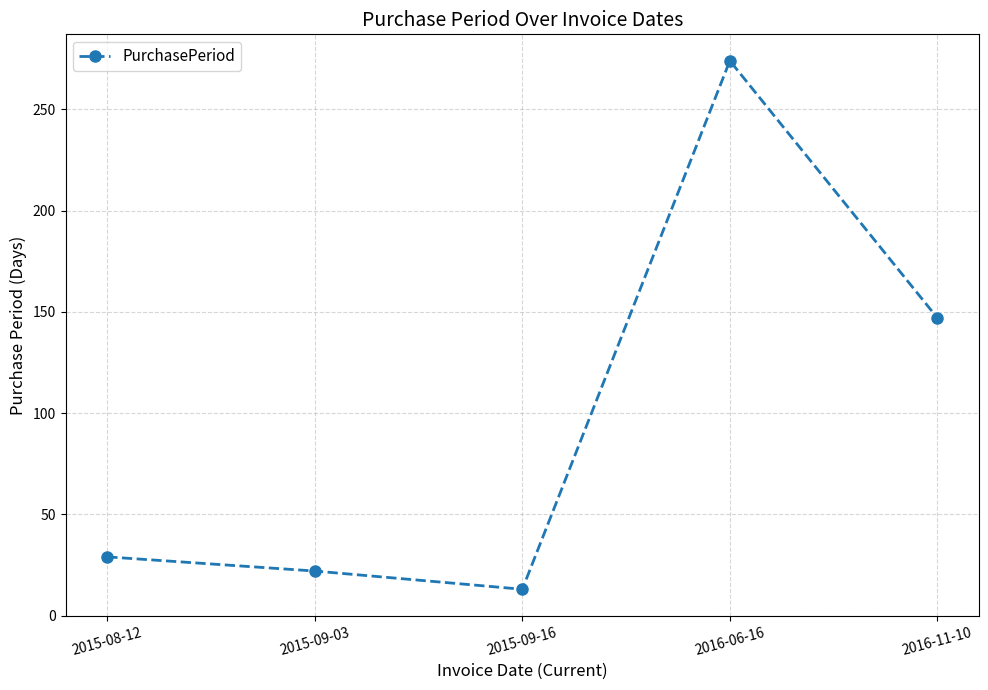

Reading left to right, extract all data points from this chart.

29	22	13	274	147